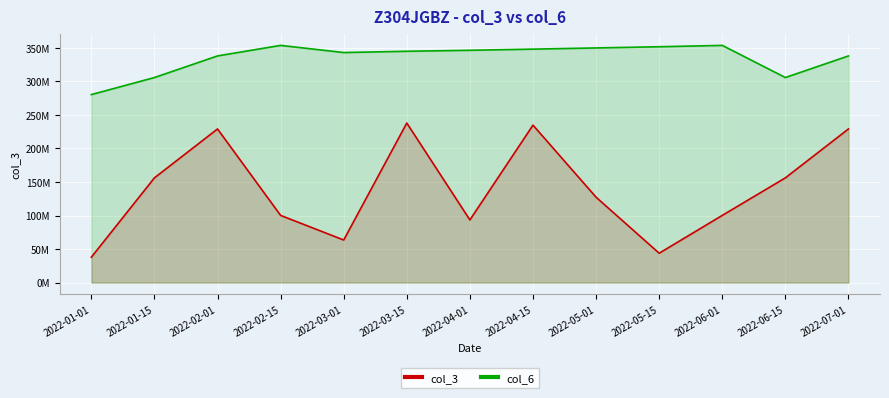

Which series has the largest total across all categories?

col_6